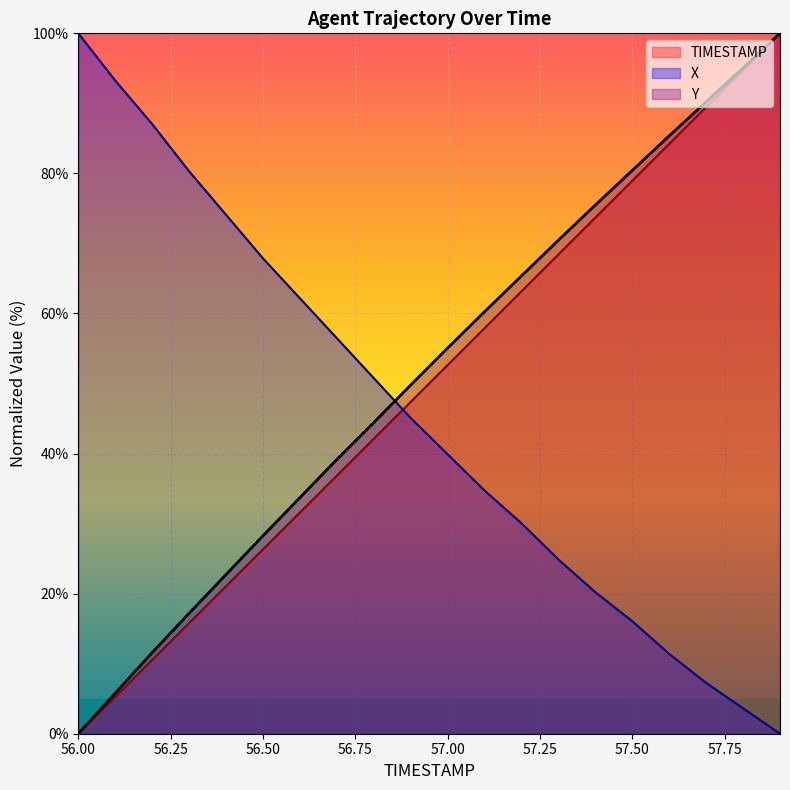

List the series in order of their overall mean, highest first.

Y, TIMESTAMP, X